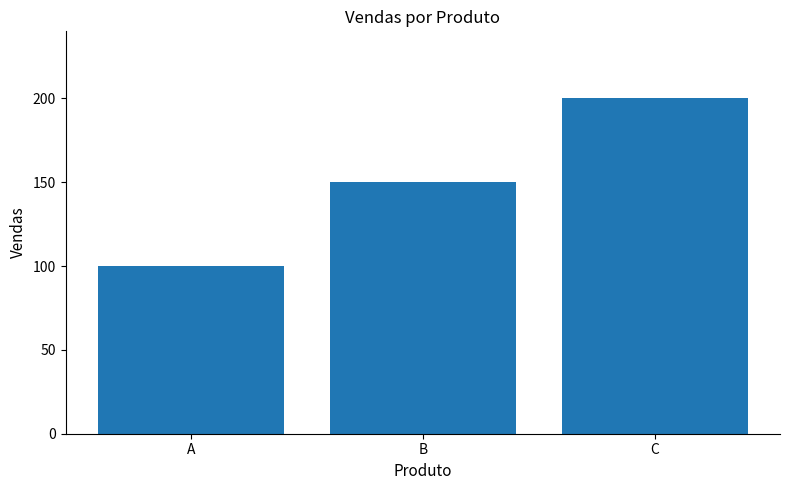

What is the minimum value shown in the chart?

100